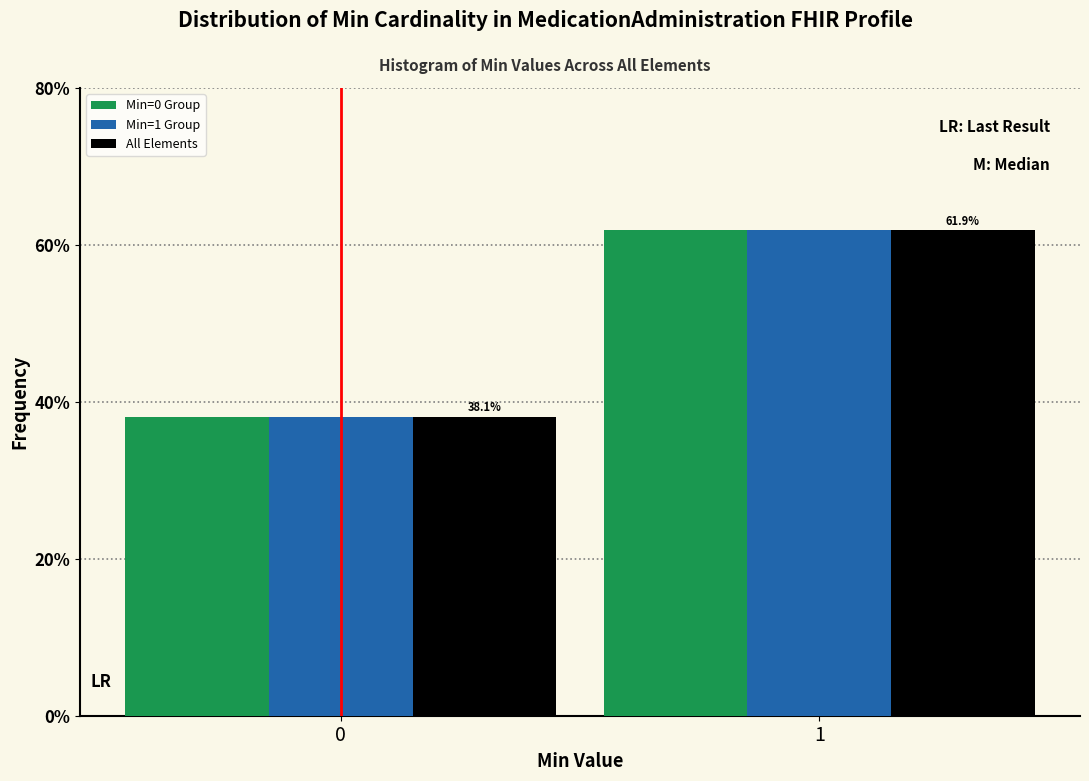

Reading right to left, extract all data points from this chart.

Min=0 Group: 61.9	38.1
Min=1 Group: 61.9	38.1
All Elements: 61.9	38.1